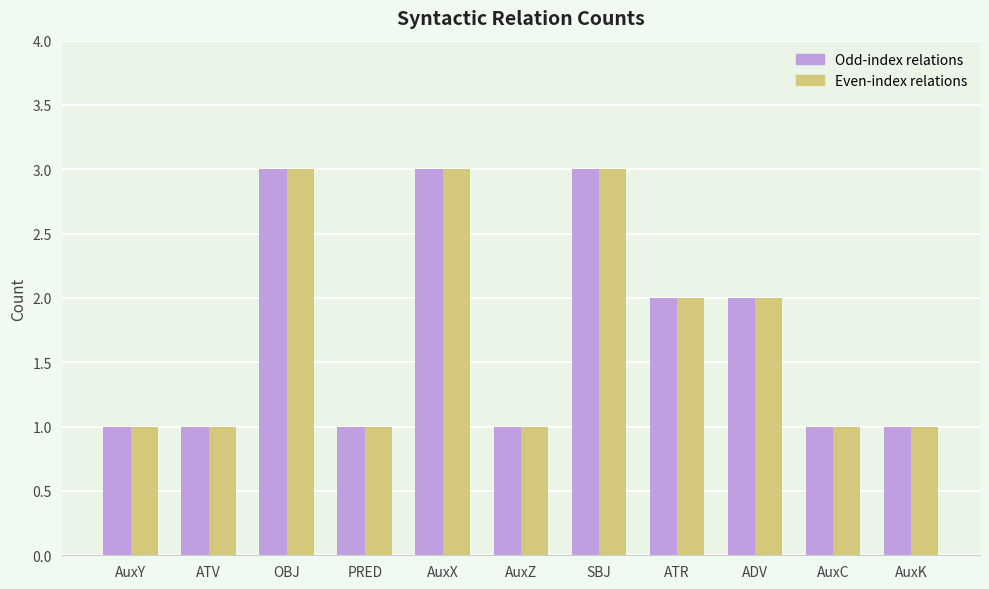

What is the total value across all series at OBJ?

6